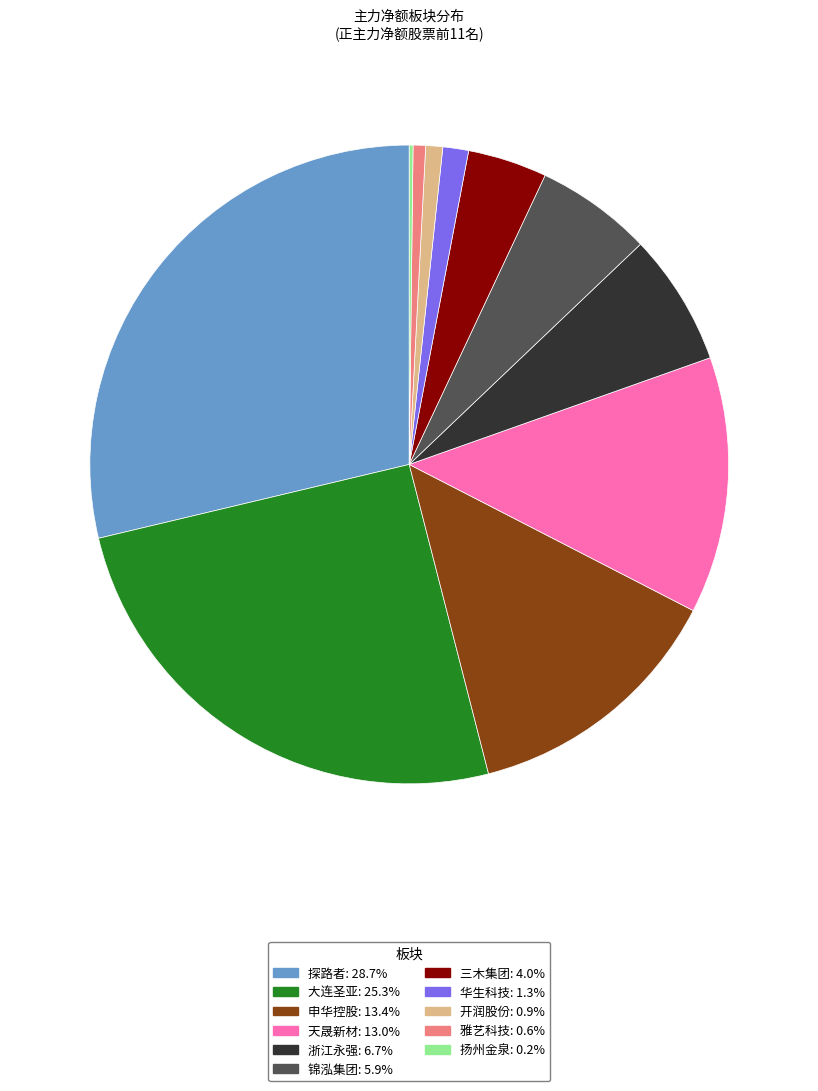

Does any single category account for the majority?

No